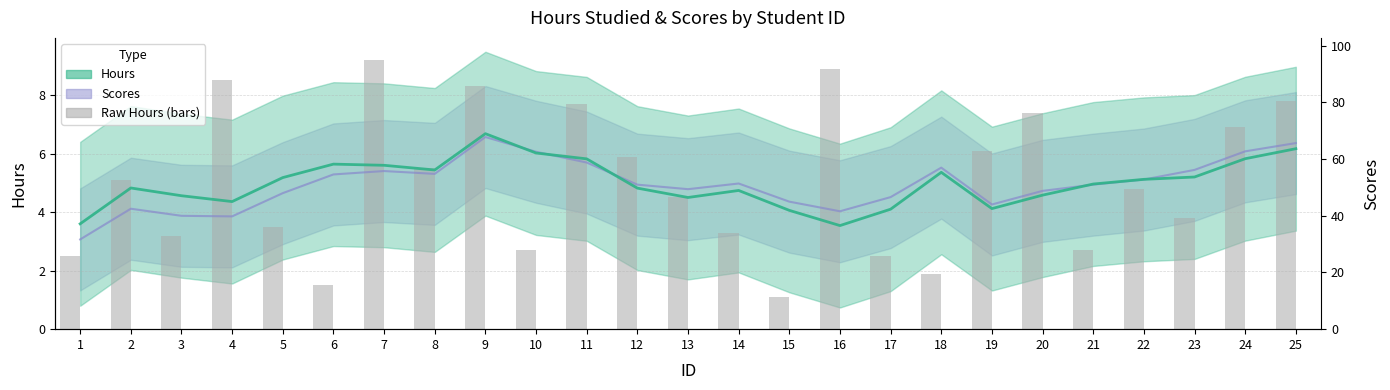

True or false: the data shows 2.2 at 11.

False